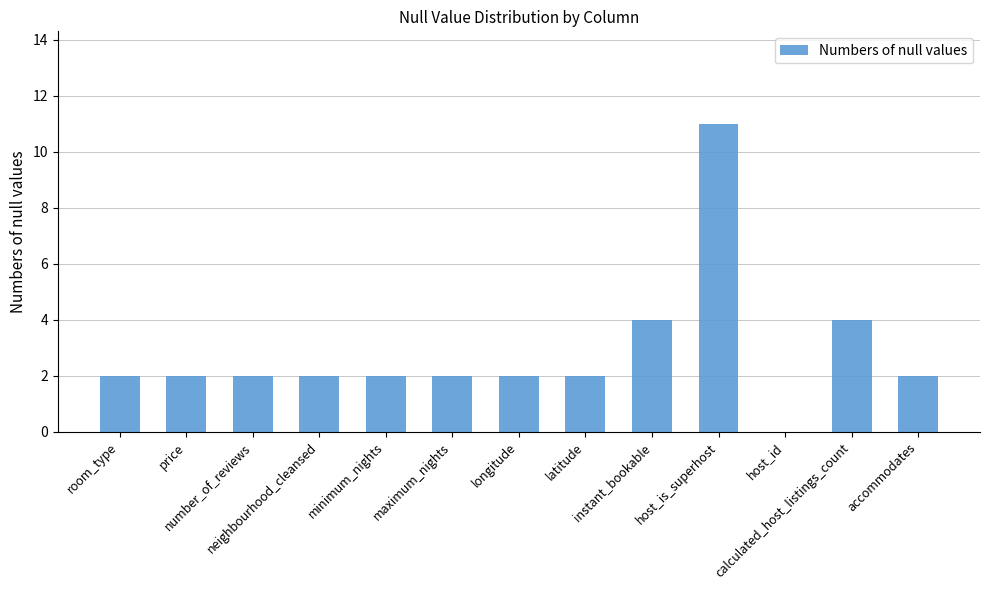

What is the sum of all values?

37